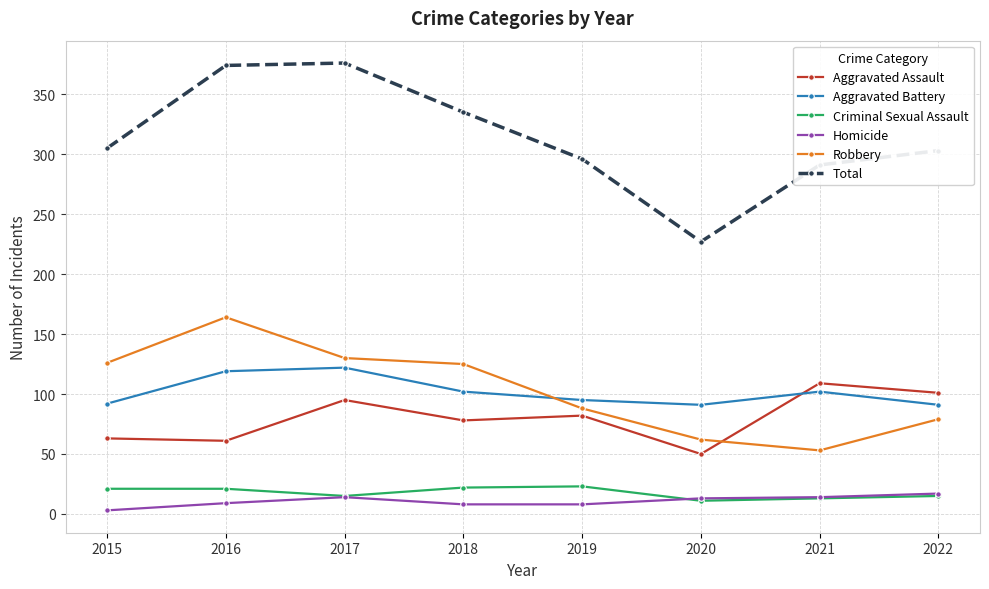

Does the chart have visible grid lines?

Yes